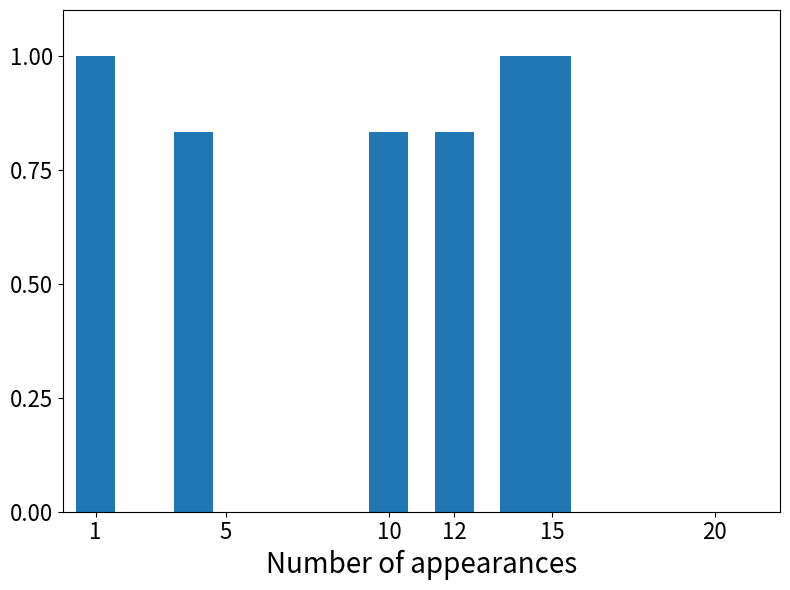

What is the maximum value shown in the chart?

1.0